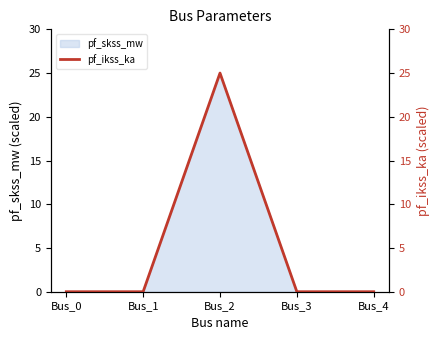

Rank the categories by value from highest to lowest.

Bus_2, Bus_0, Bus_1, Bus_3, Bus_4